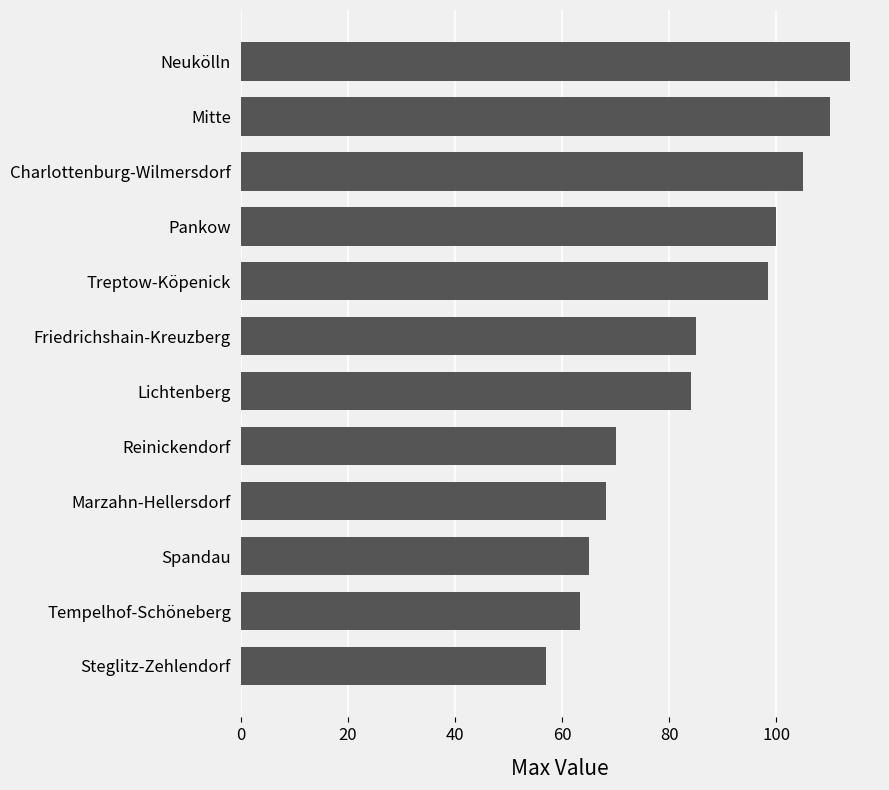

Is it true that the value at Mitte is 110.0?

True